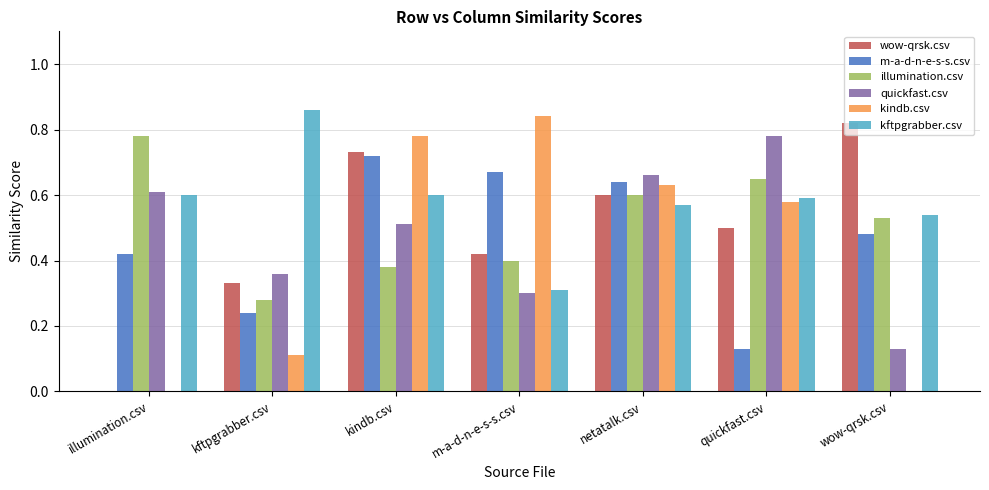

What are all the series names shown in the legend?

wow-qrsk.csv, m-a-d-n-e-s-s.csv, illumination.csv, quickfast.csv, kindb.csv, kftpgrabber.csv